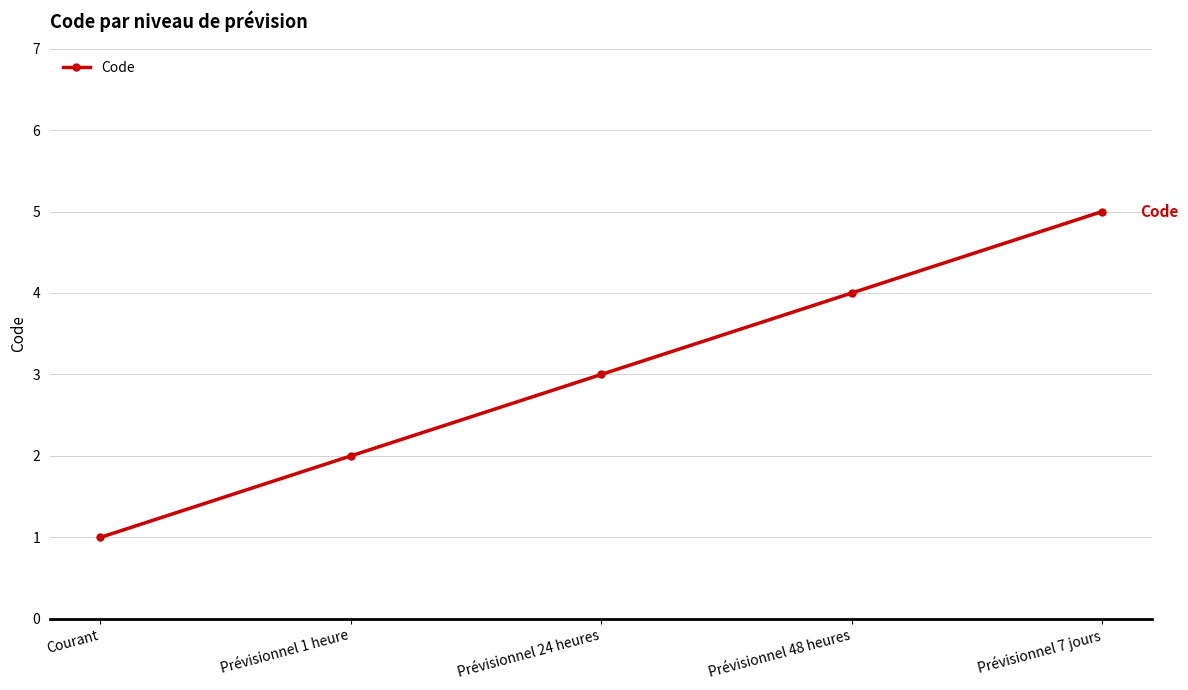

Reading left to right, what are all the values shown in this chart?

Courant=1	Prévisionnel 1 heure=2	Prévisionnel 24 heures=3	Prévisionnel 48 heures=4	Prévisionnel 7 jours=5